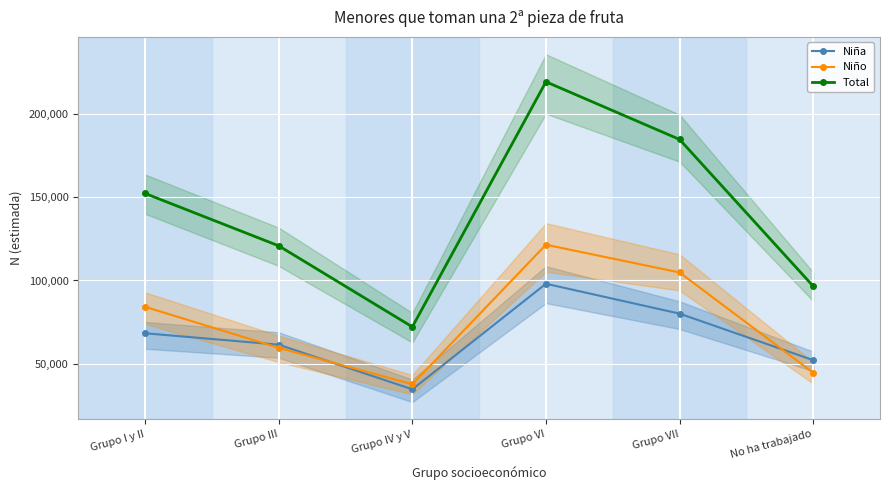

Which series has the largest total across all categories?

Total